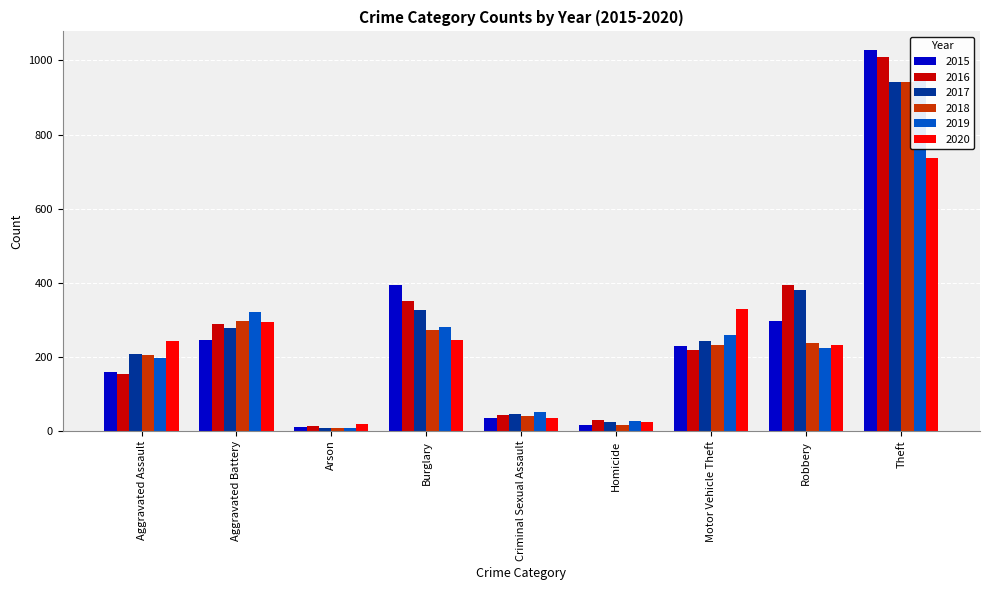

What is the approximate value of 2016 at Burglary, to the nearest 50?

350